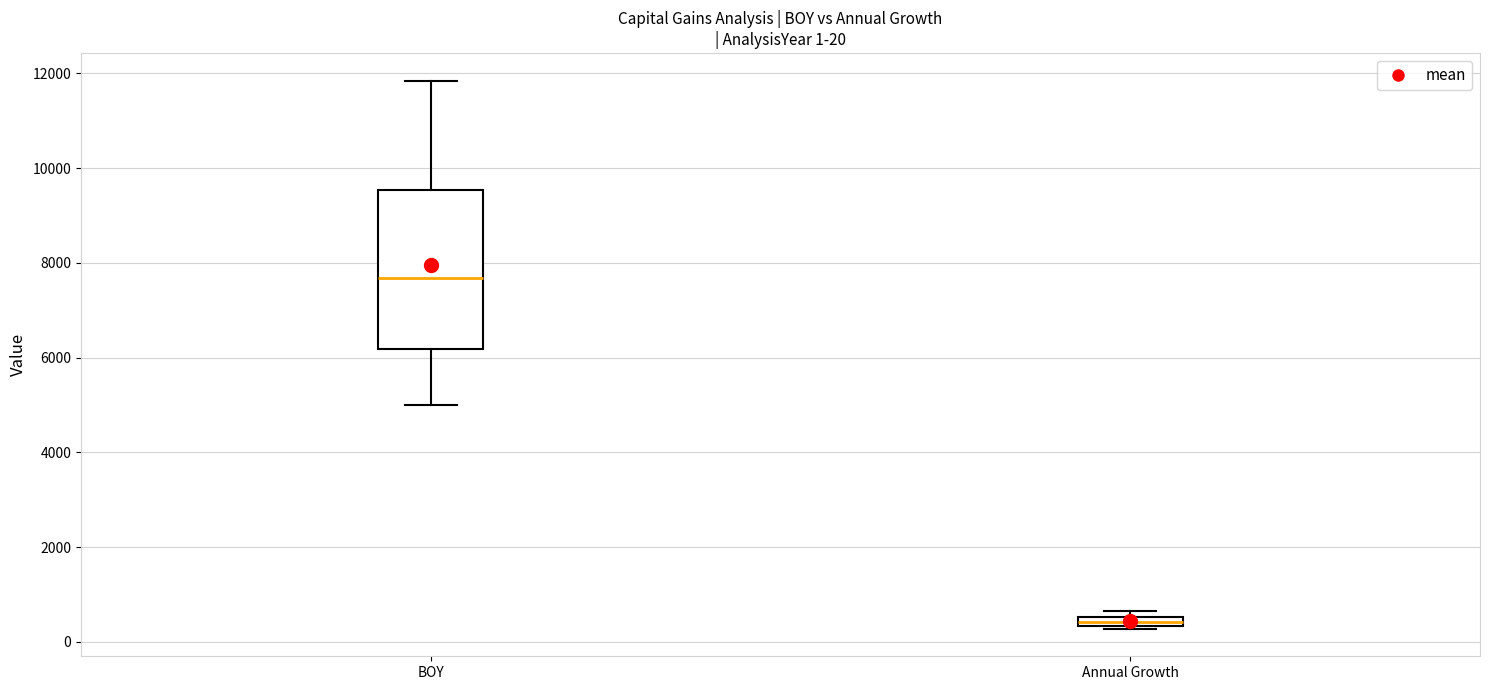

Comparing the boxes themselves (not the whiskers), which one is the tallest?

BOY